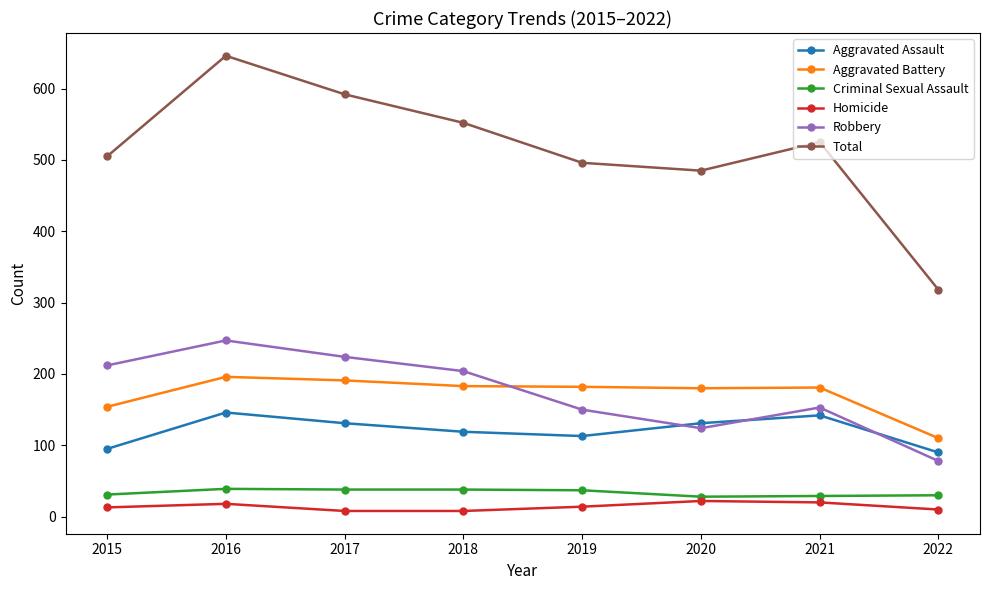

Where is the first local maximum for Total?

2016